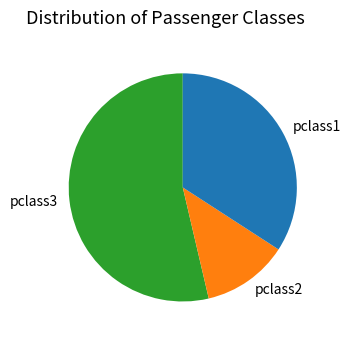

Is there a majority slice in this chart?

Yes